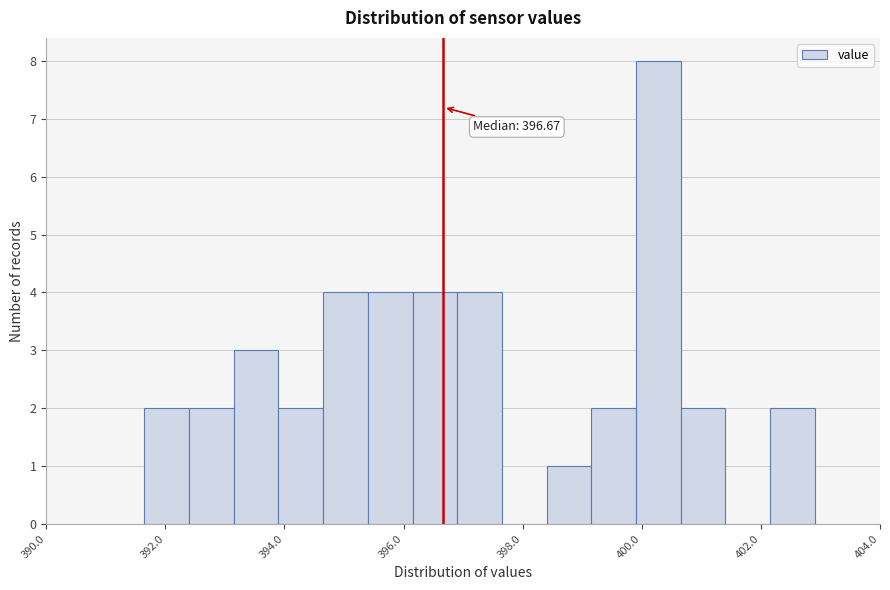

Read against the x-axis, roughly where is the centre of the tallest bar?

400.2